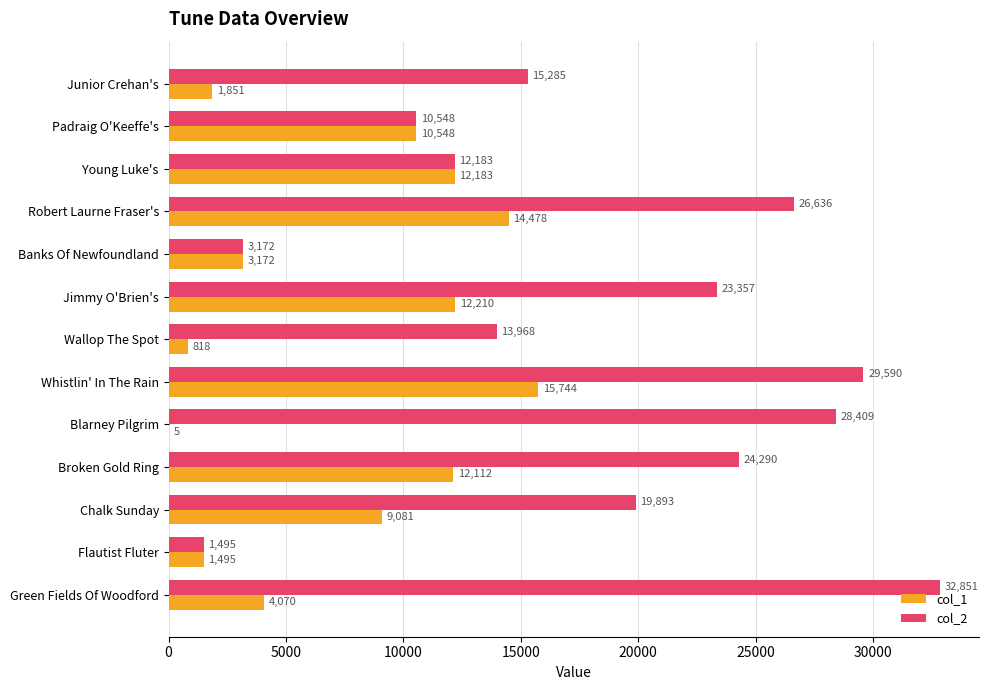

Read the col_1 value at Padraig O'Keeffe's, to the nearest 100.

10500